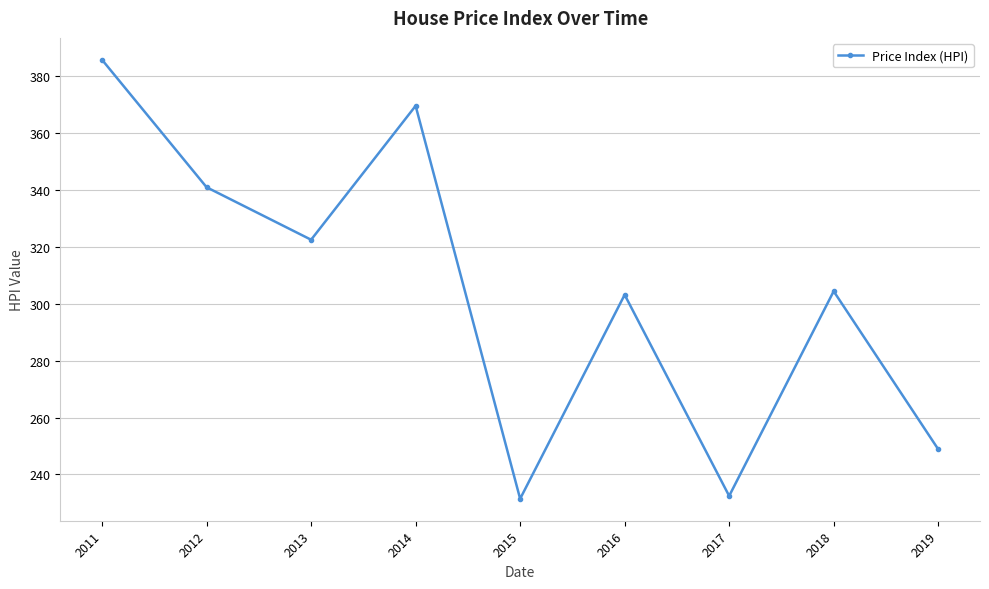

Count the number of data series in this chart.

1